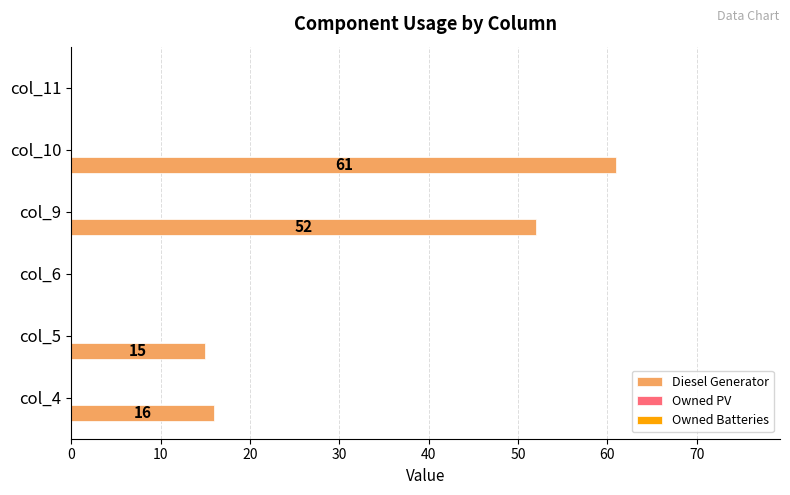

Where is the data nearest to the value 30?

col_4